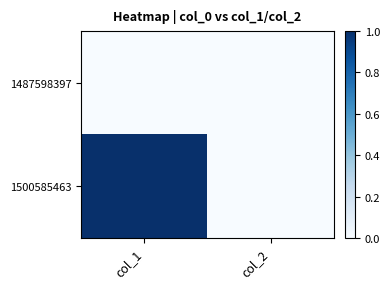

At which category is the sum across all series the highest?

col_1